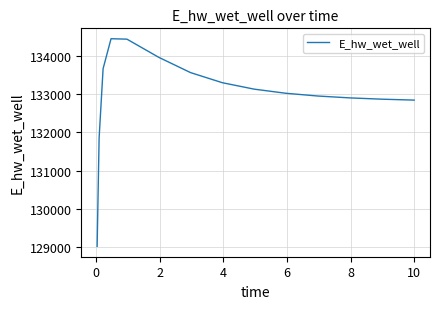

Does the chart have visible grid lines?

Yes